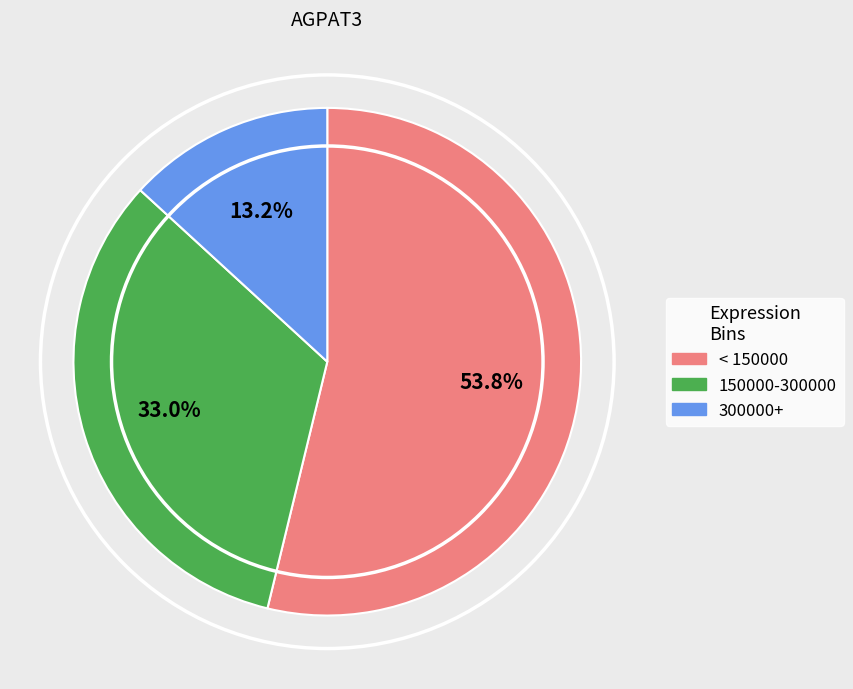

Is there a majority slice in this chart?

Yes